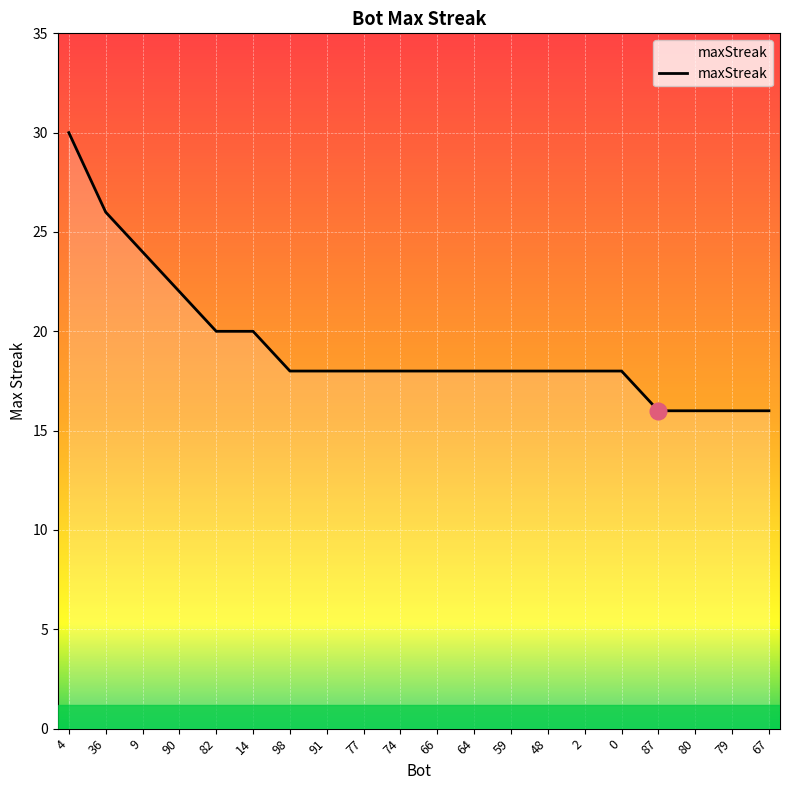

What is the difference between the maximum and minimum values?

14